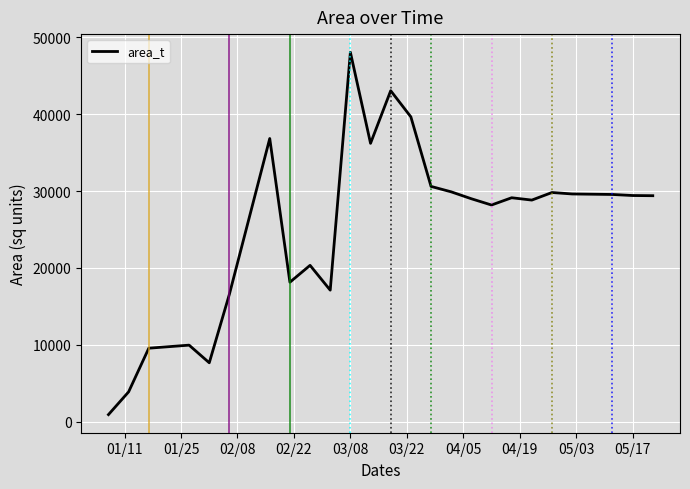

What is the maximum value shown in the chart?

48064.3